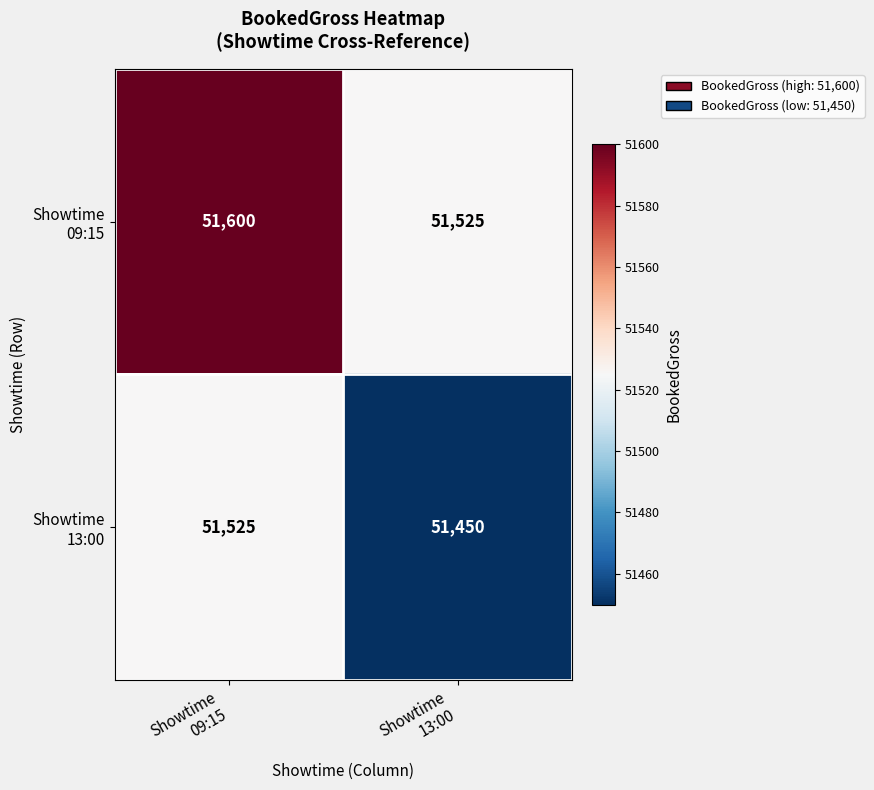

What is the smallest value displayed?

51450